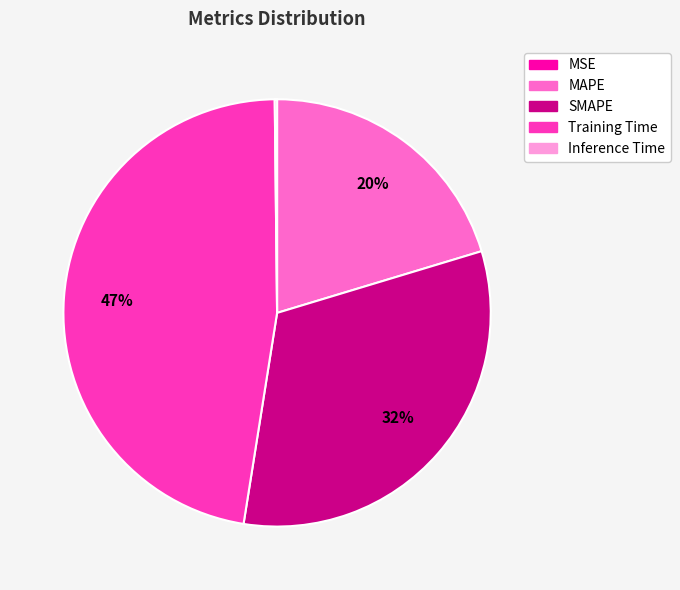

Which slice is the largest?

Training Time